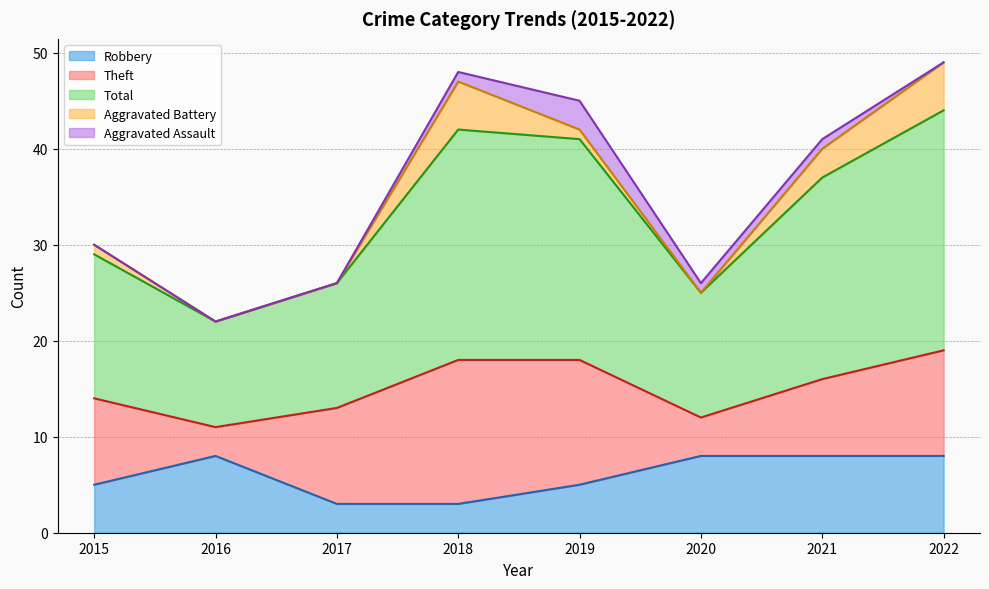

True or false: Robbery and Aggravated Battery intersect in this chart.

True